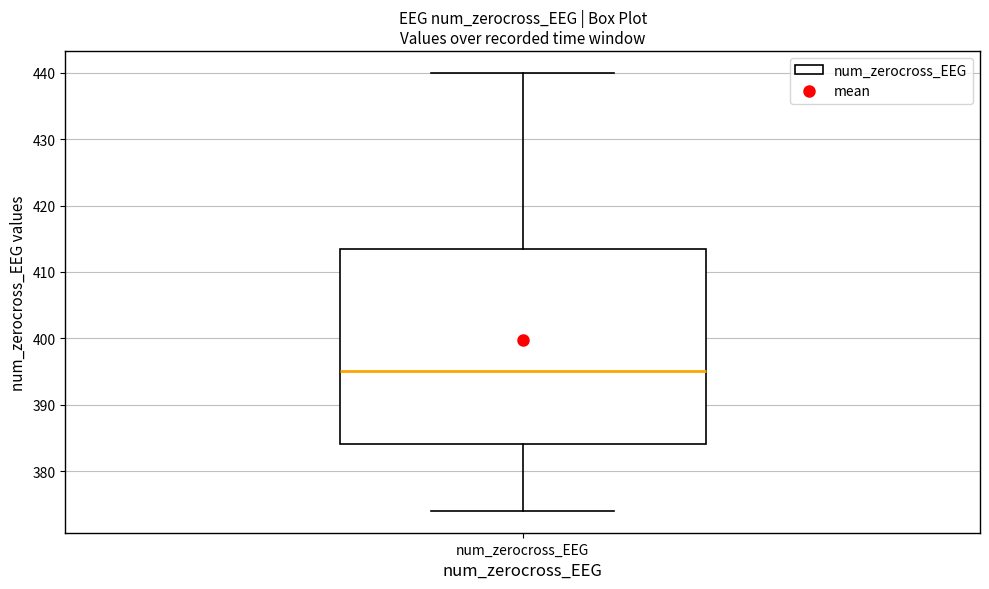

Read this box plot against the y-axis: the position of the median line, the range covered by the box, and the ends of both whiskers. The values are not printed on the chart, so give them approximately, as read against the axis.

median 395, box 384 to 414, whiskers 374 to 440